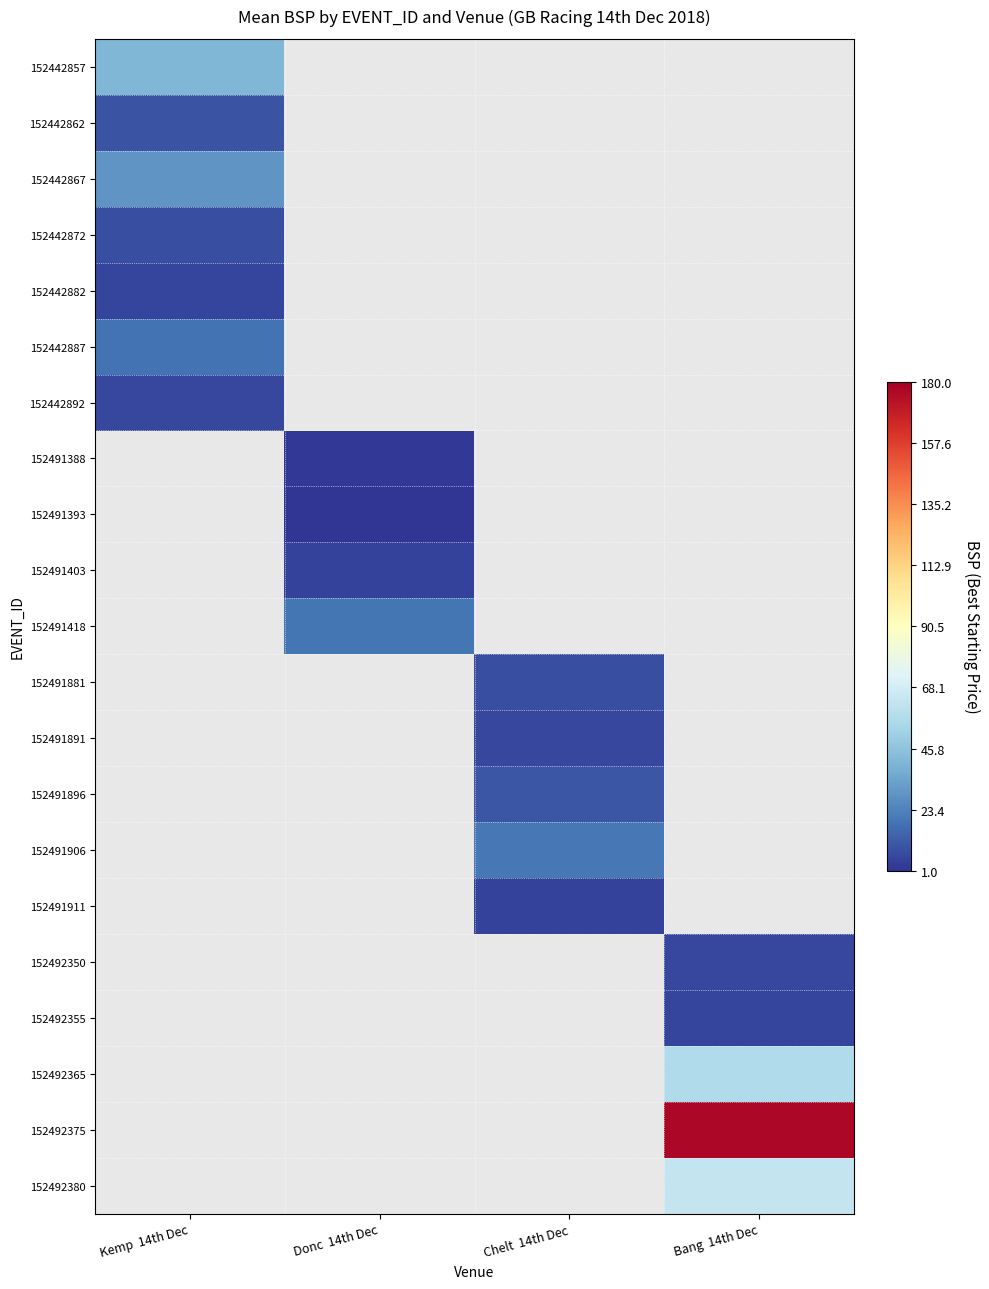

At which category does the chart reach its peak across all series?

Bang  14th Dec